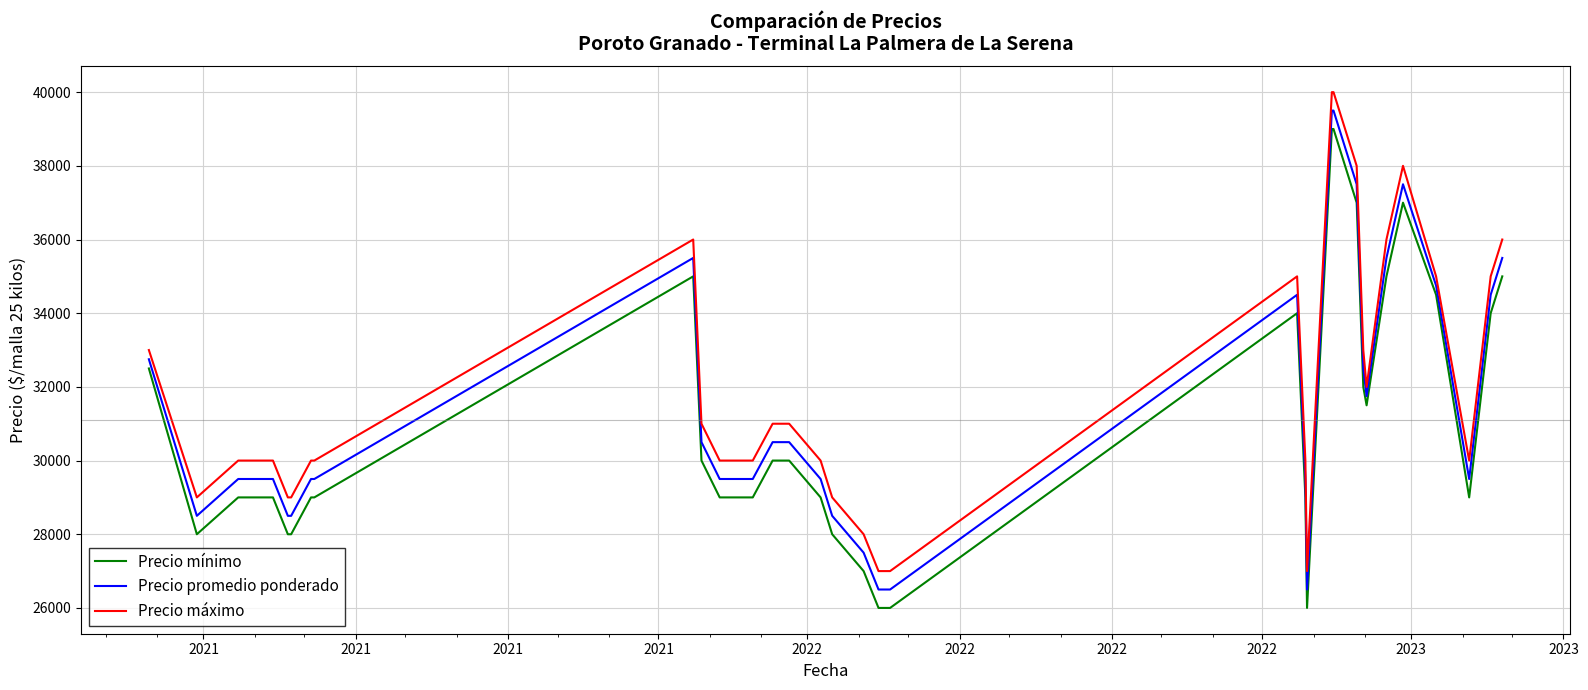

True or false: Precio mínimo and Precio máximo cross at least once.

False